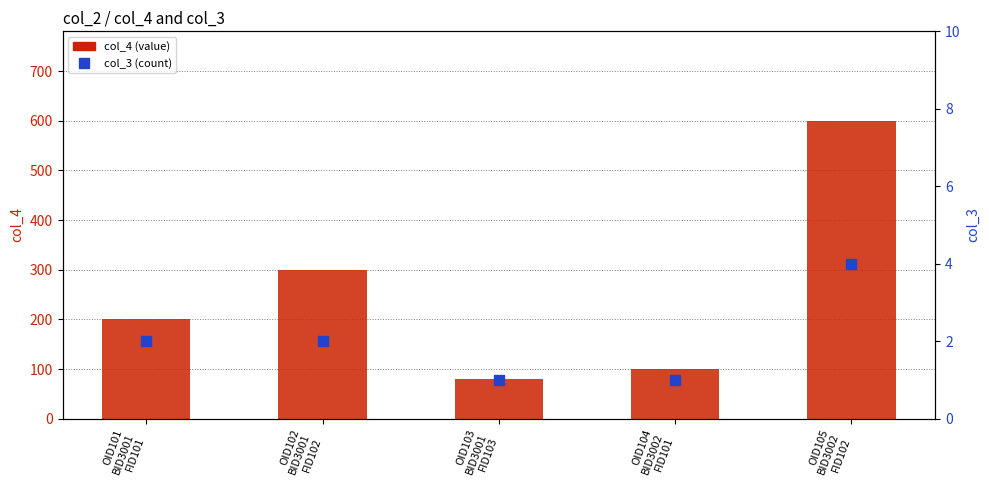

What is the total value across all series at OID102
BID3001
FID102?

302